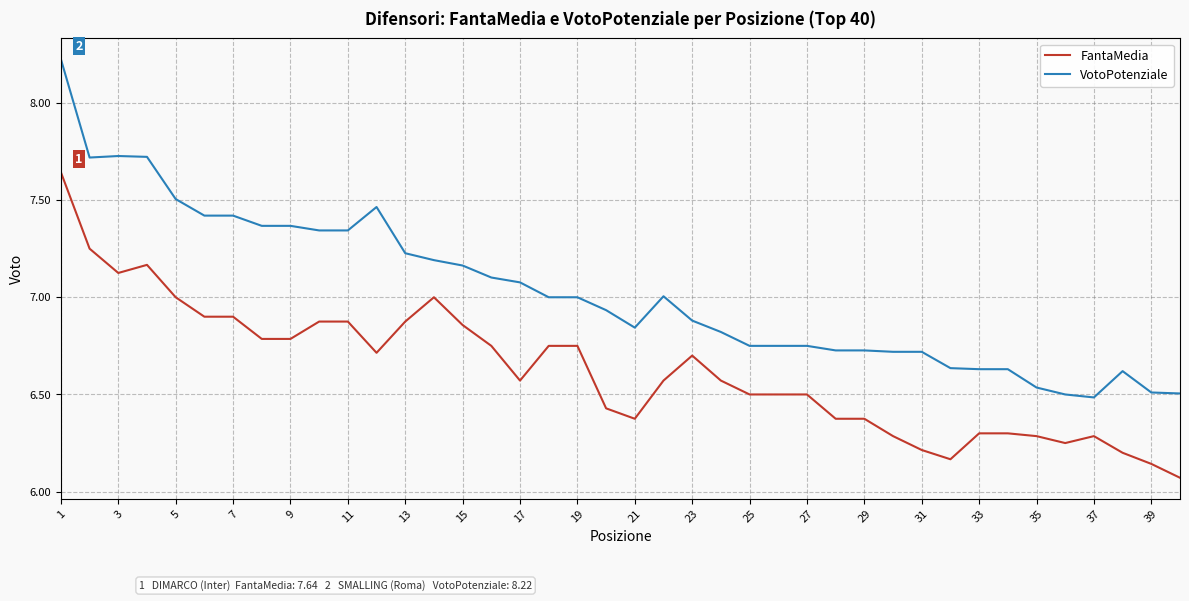

List the series in order of their peak value, lowest first.

FantaMedia, VotoPotenziale